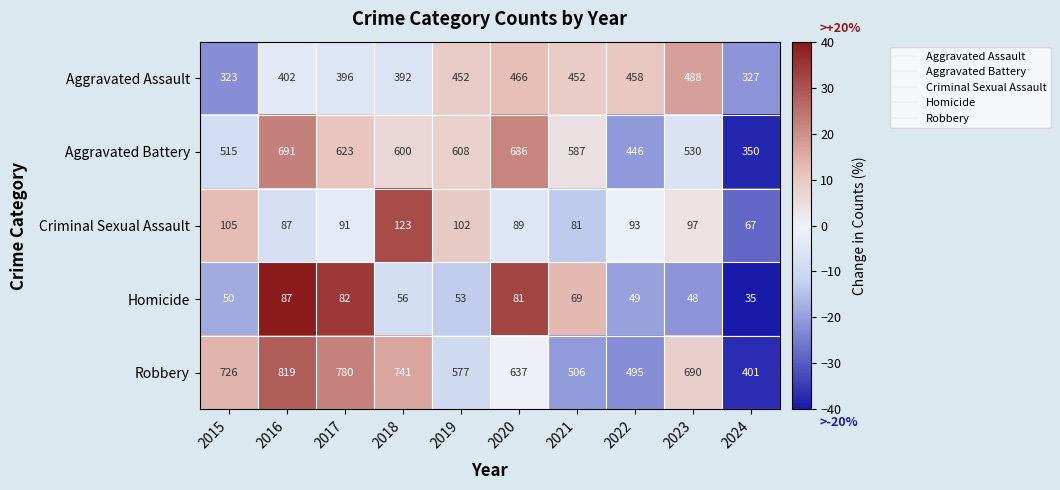

What is the total value across all series at 2024?

1180